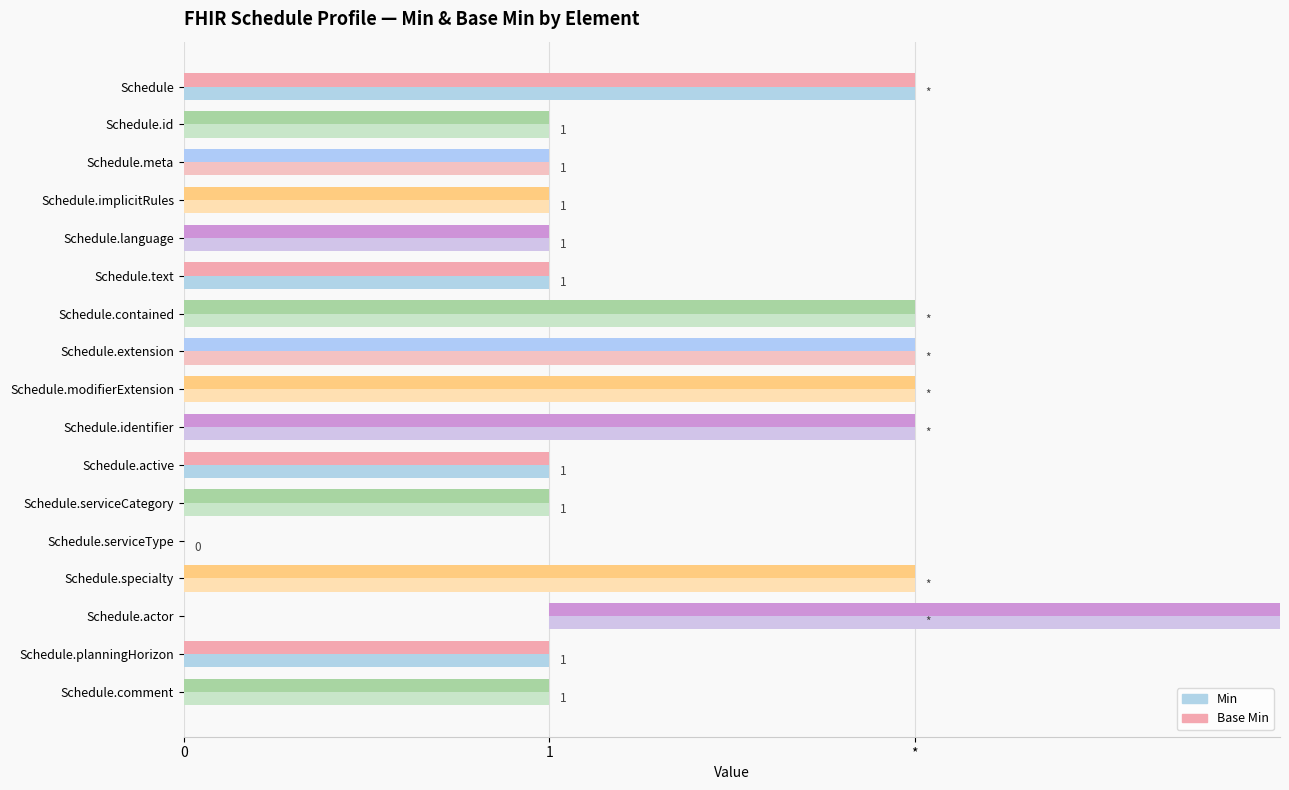

At Schedule.comment, list the series in order from largest to smallest.

Min, Base Min